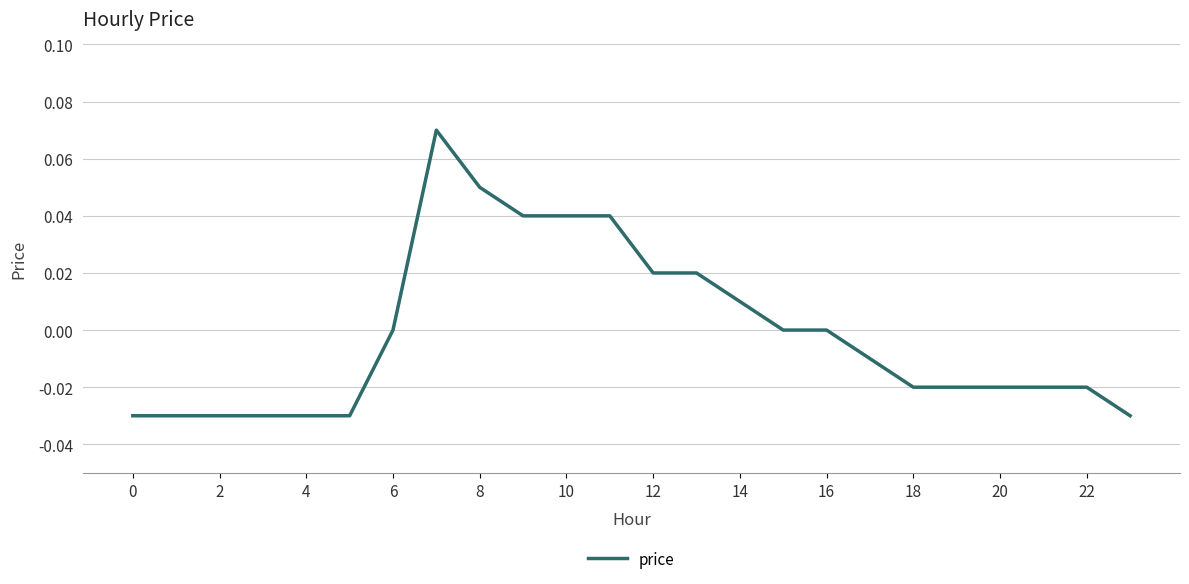

How many lines are shown in the chart?

1